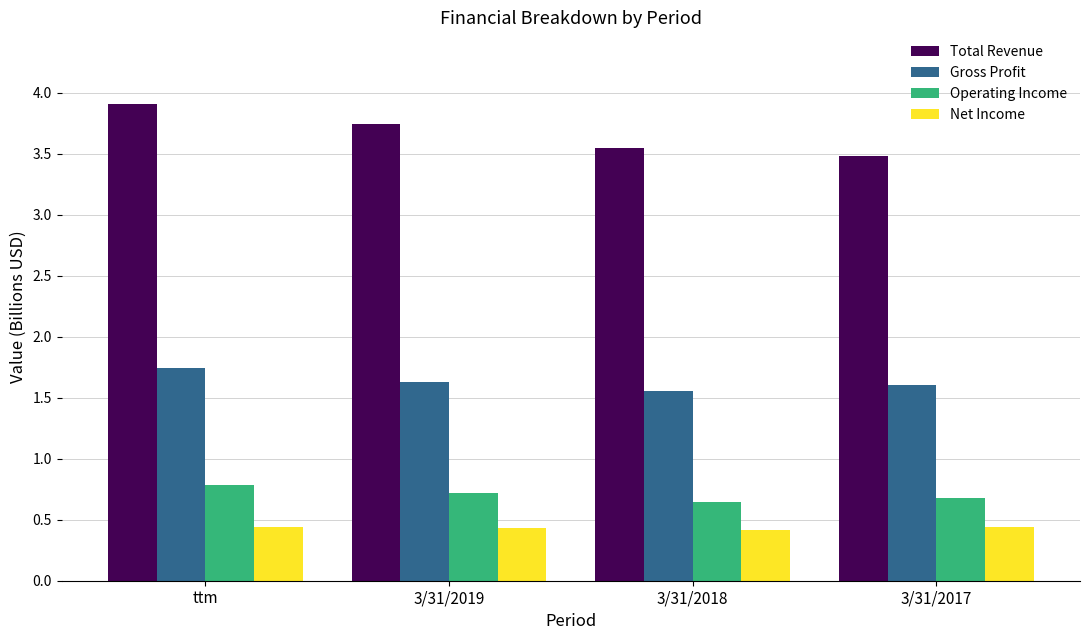

The Total Revenue series shows 3.5 at 3/31/2018. True or false?

True